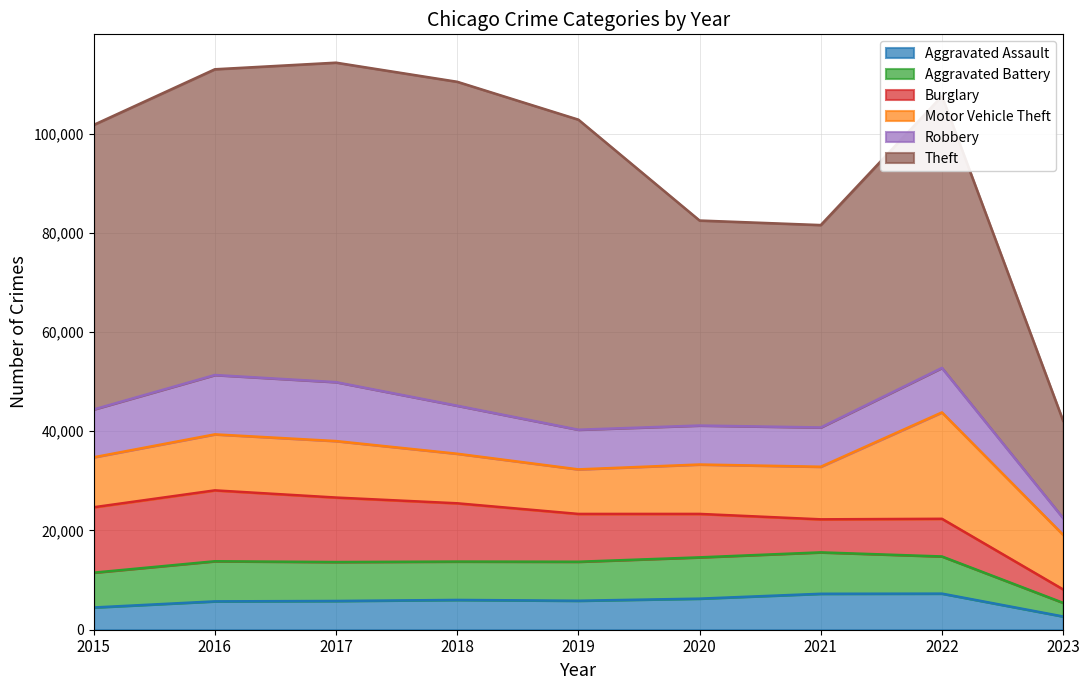

Which has a higher value, 2021 or 2020?

2021